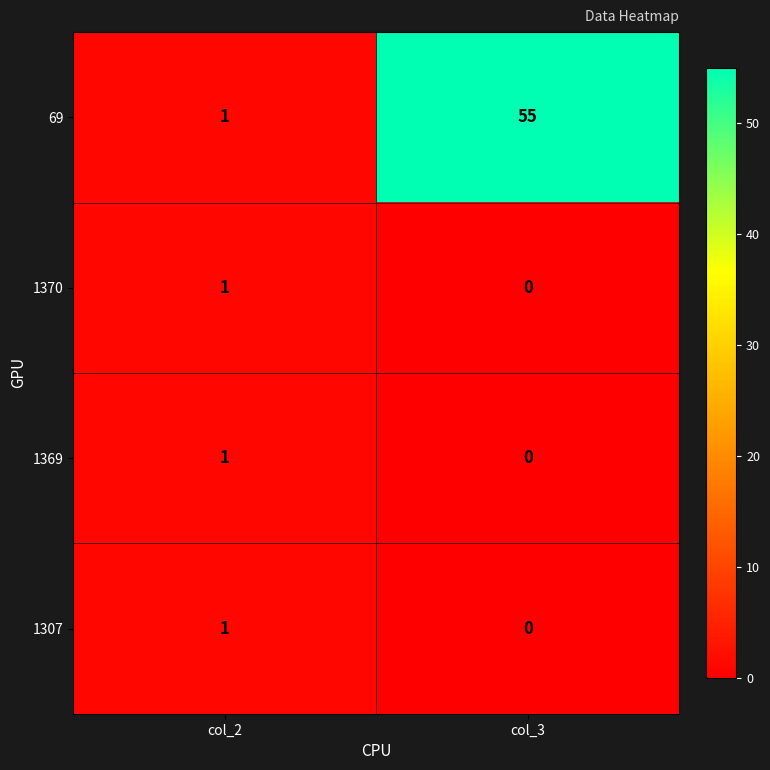

Rank the categories by 1370 value from lowest to highest.

col_3, col_2